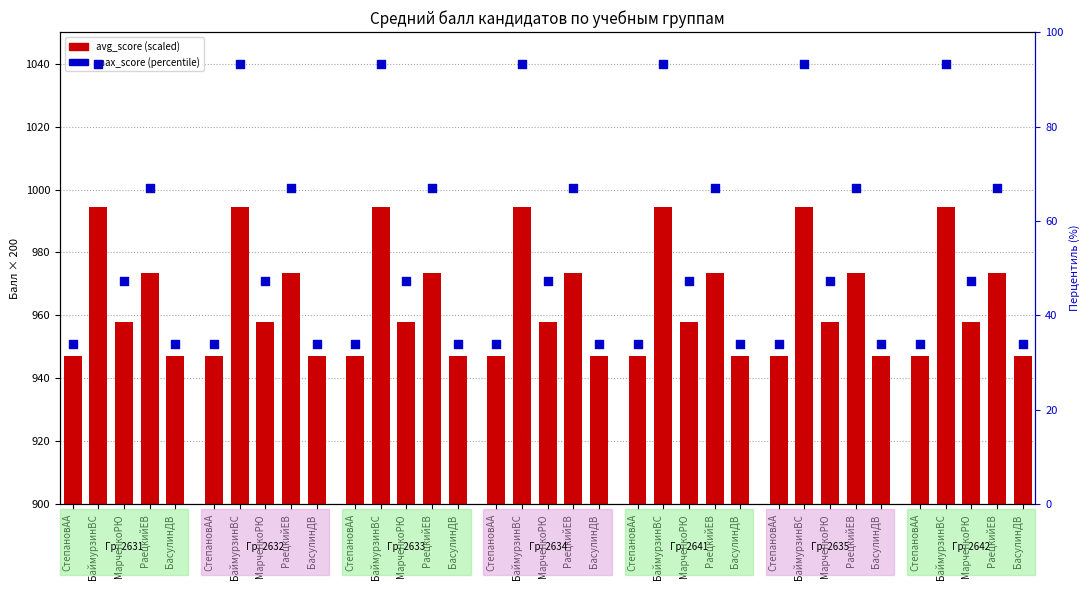

Which series has the largest total across all categories?

avg_score